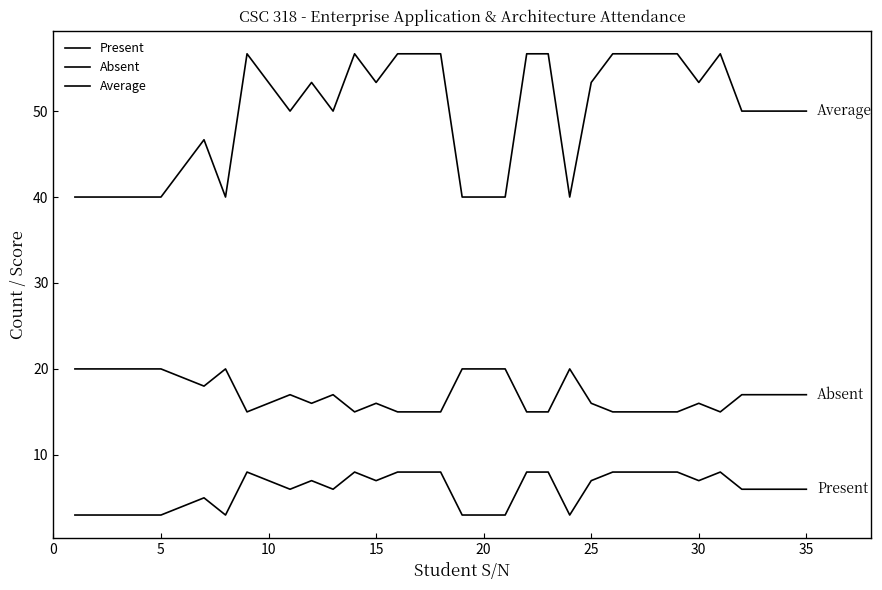

What is the maximum value for Present?

8.0